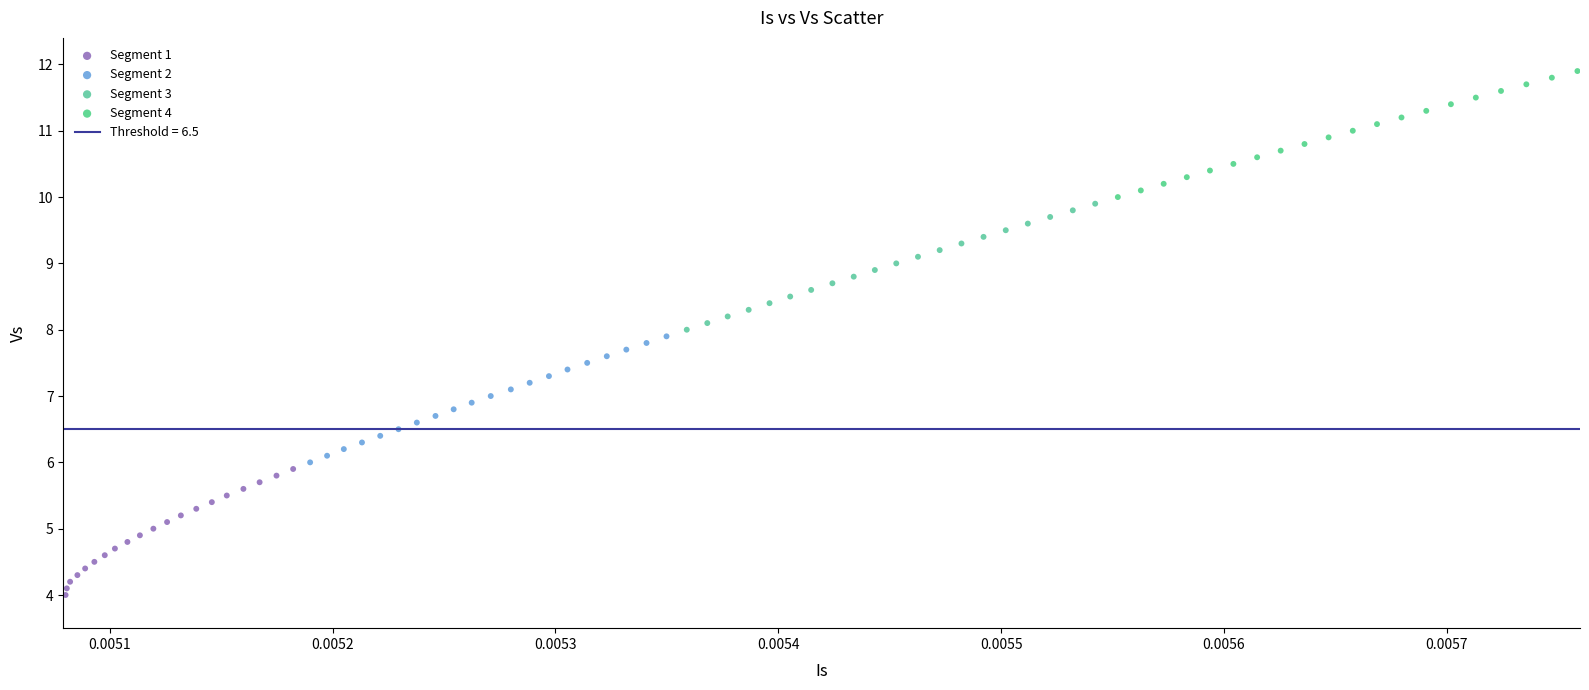

Which series contains the lowest Y value?

Segment 1